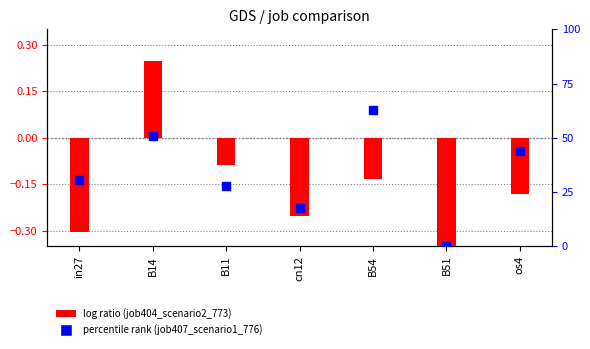

What are all the series names shown in the legend?

job404_scenario2_773, job407_scenario1_776